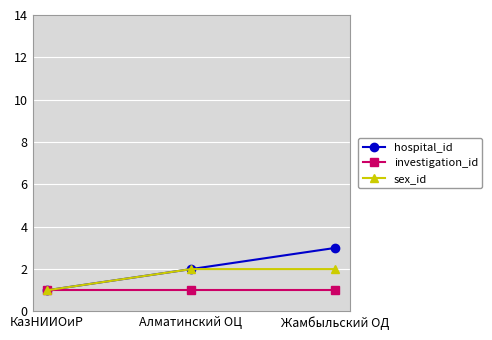

Reading left to right, extract all data points from this chart.

hospital_id: 1	2	3
investigation_id: 1	1	1
sex_id: 1	2	2